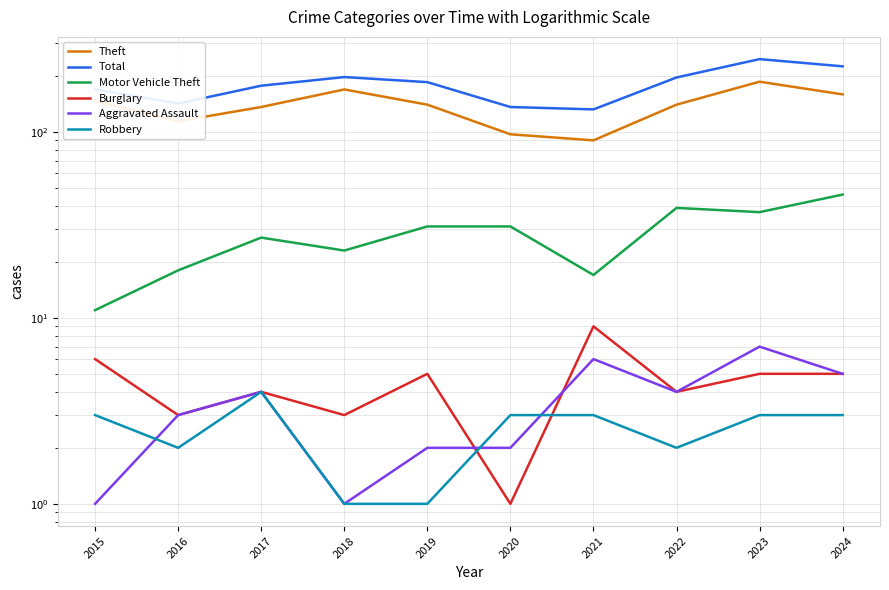

What is the maximum value shown in the chart?

246